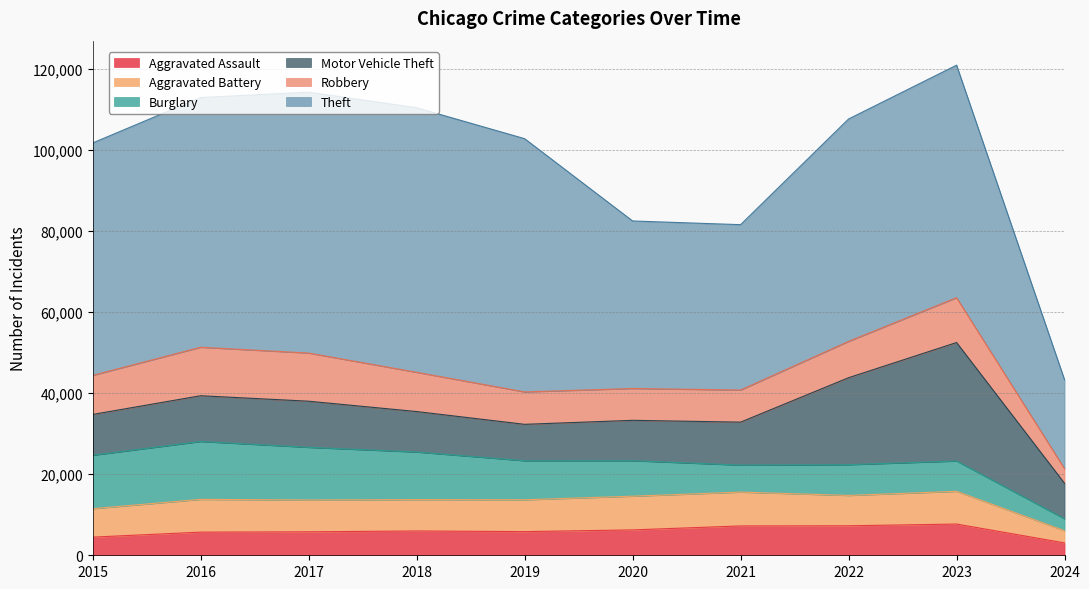

Is it true that Motor Vehicle Theft equals 8744 at 2024?

True